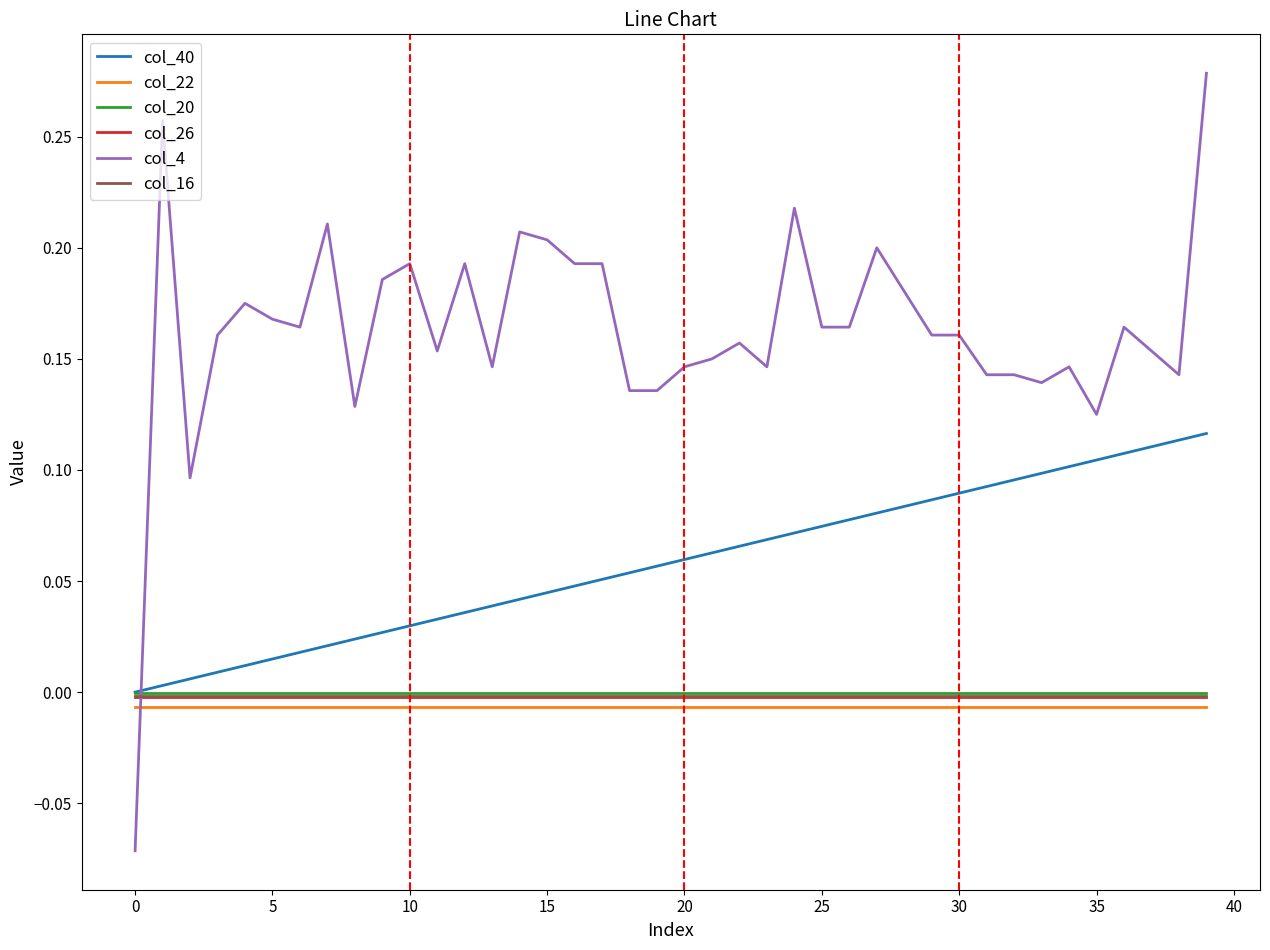

Which series has the largest range (max minus min)?

col_4